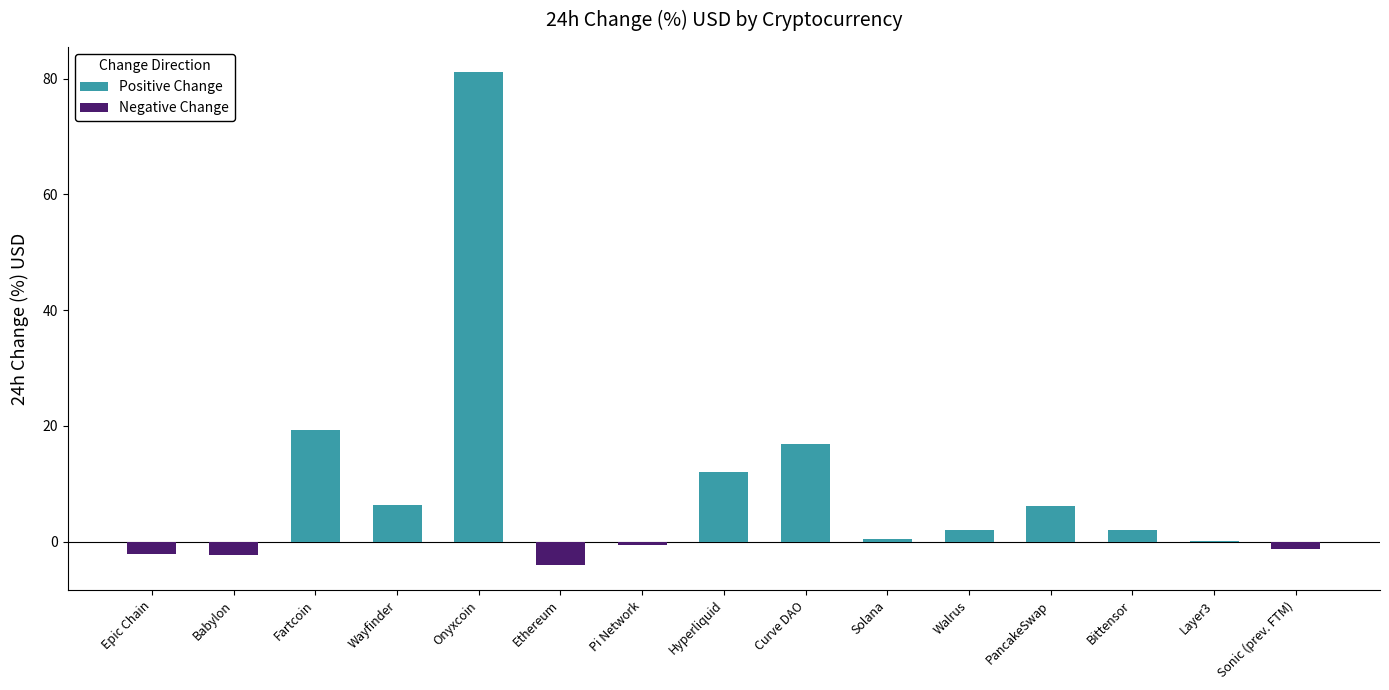

What is the minimum value shown in the chart?

-4.1